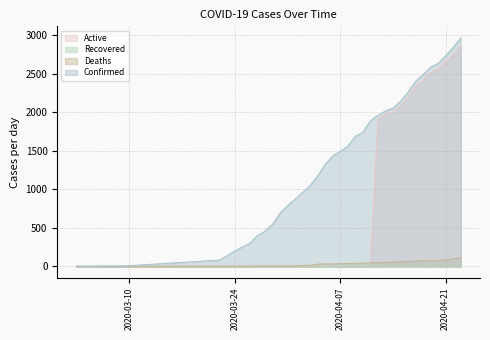

At which category is the sum across all series the highest?

04-23-2020